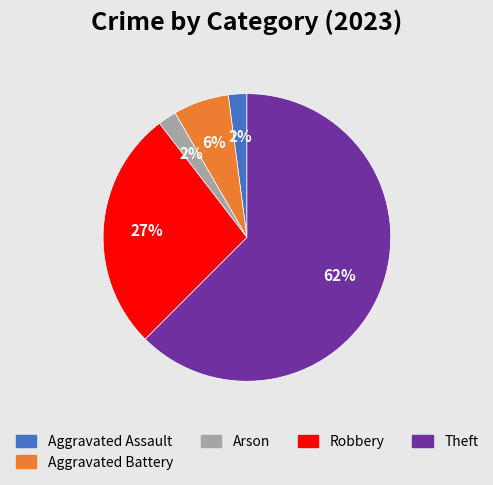

To the nearest percent, what is the average slice percentage?

20%